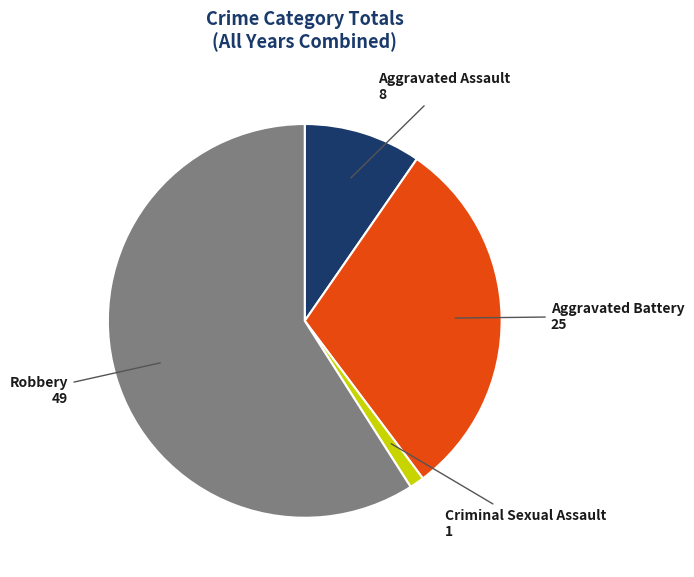

Is there a majority slice in this chart?

Yes